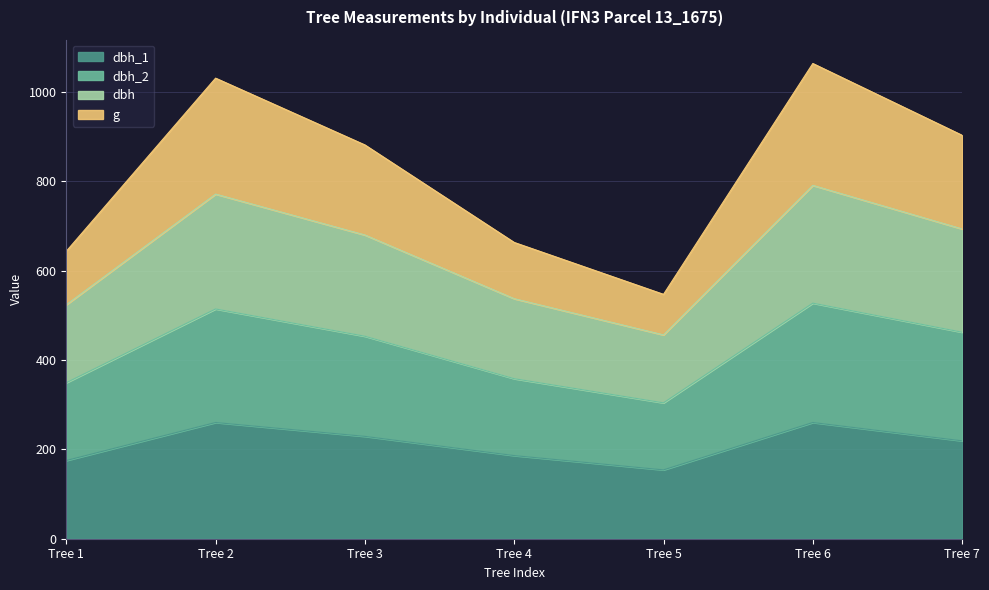

Where is g nearest to the value 804?

Tree 3